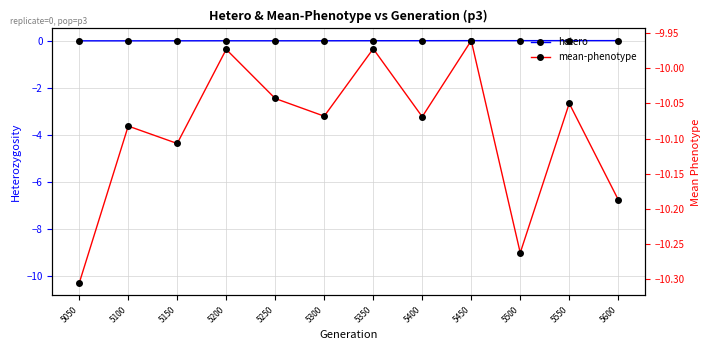

Does the chart display data point markers on the line(s)?

Yes